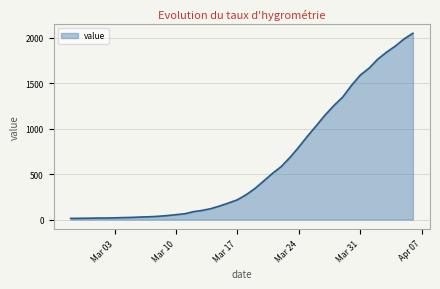

What is the difference between the maximum and minimum values?

2039